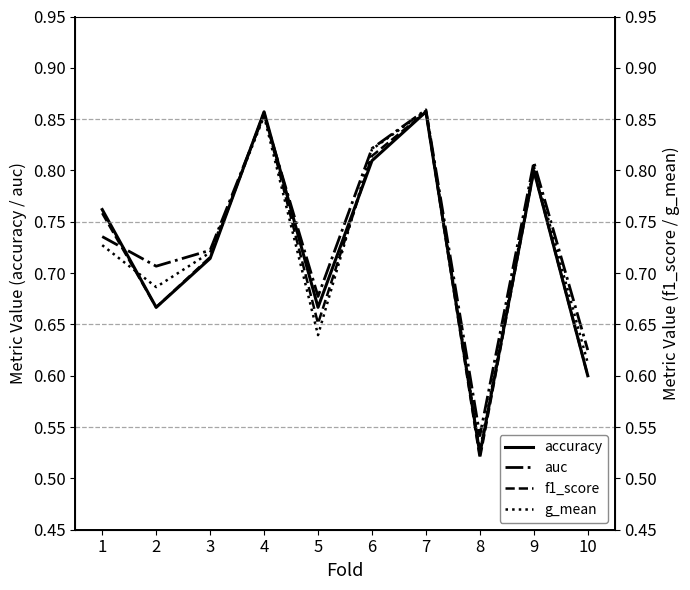

What is the value of the auc point at the 7th from the left?

0.9